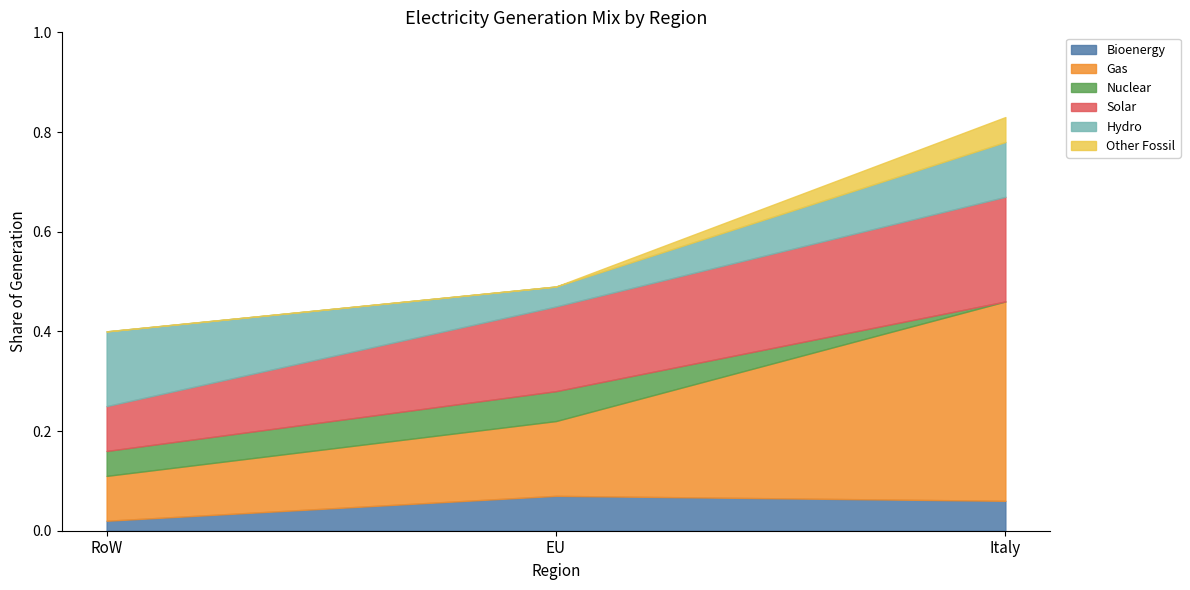

What is the approximate value of Gas at Italy?

0.4